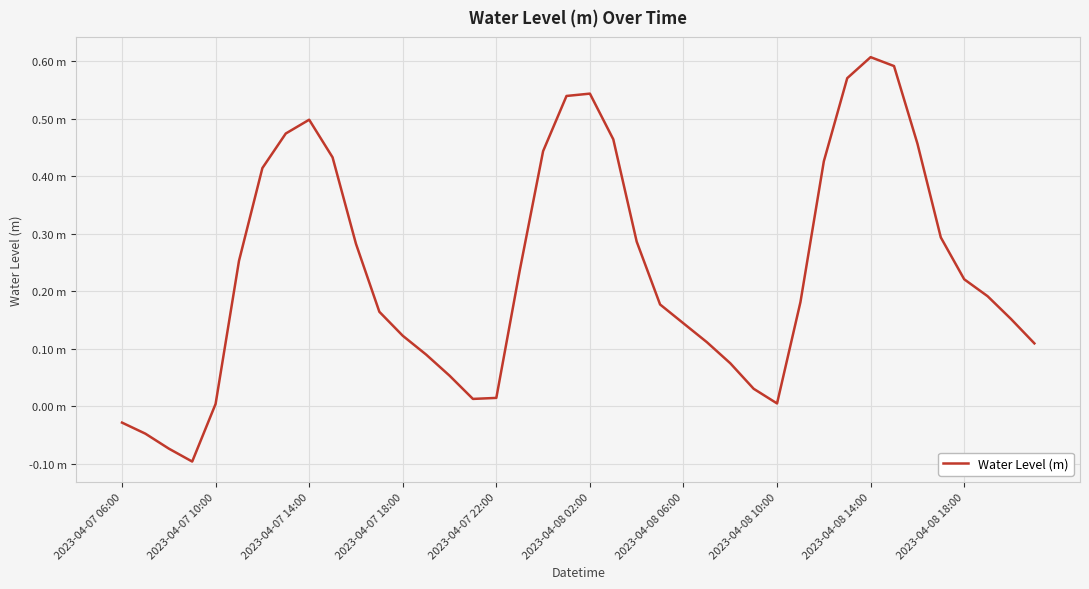

Does the chart display data point markers on the line(s)?

No